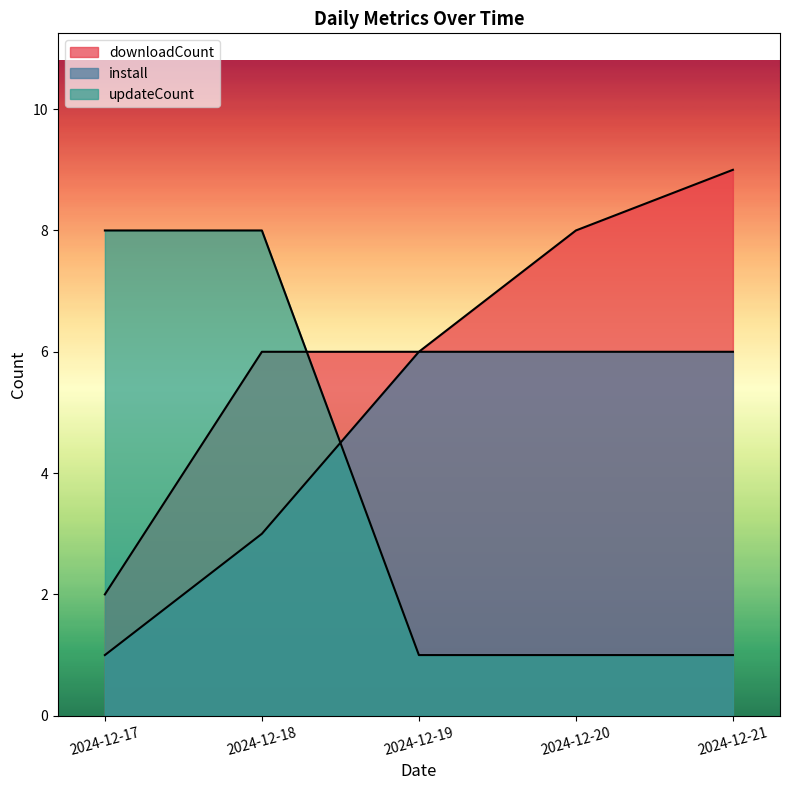

What is the total value across all series at 2024-12-21?

16